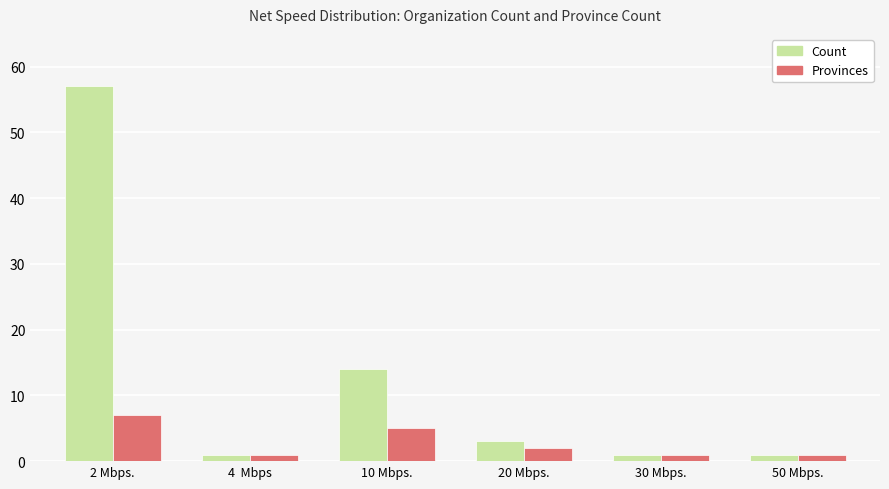

What are all the series names shown in the legend?

Count, Provinces